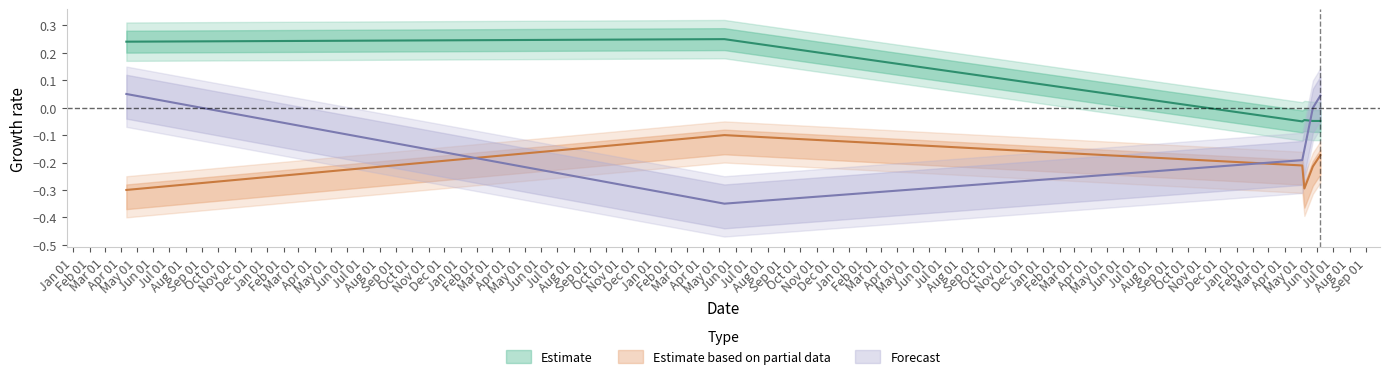

What is the difference between the maximum and minimum values in the Estimate based on partial data series?

0.2